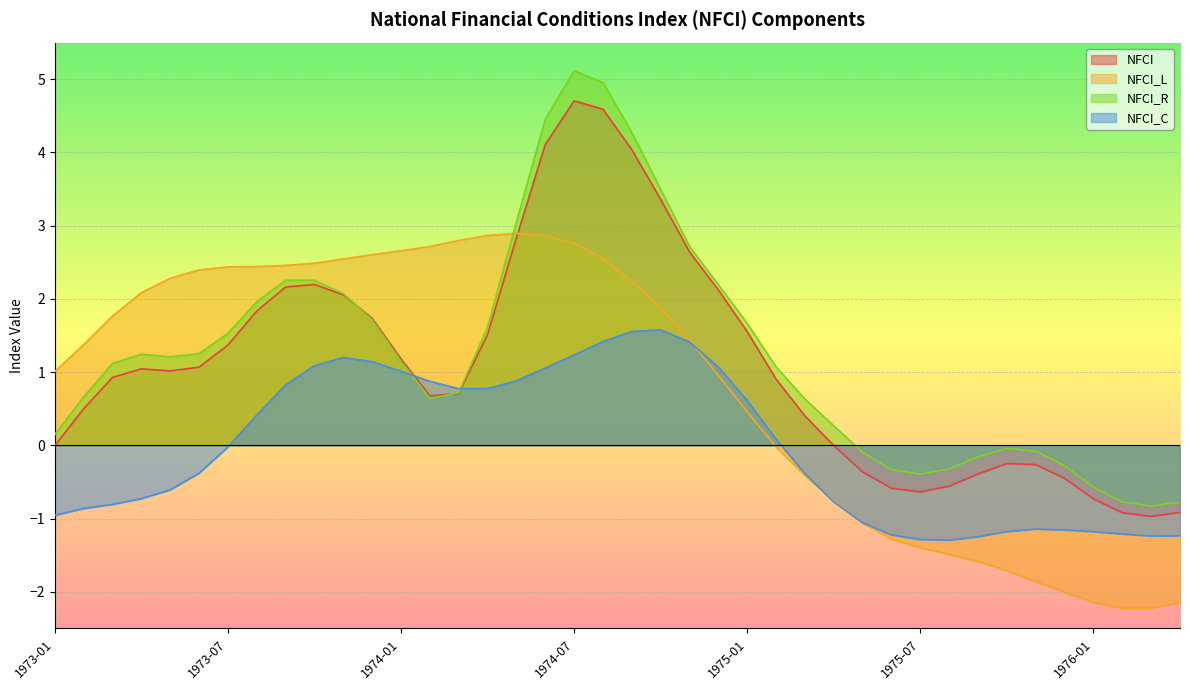

Where is the first local minimum for NFCI_R?

1973-05